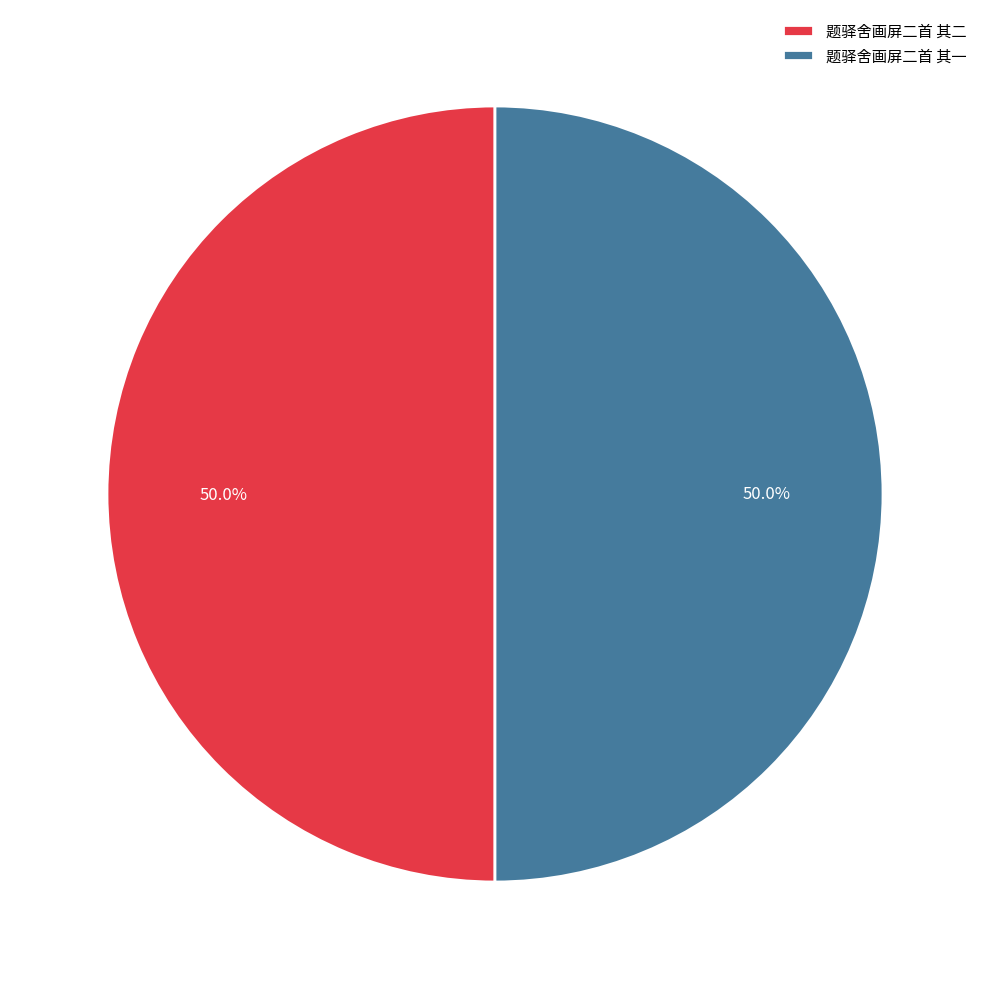

Is the sum of 题驿舍画屏二首 其一 and 题驿舍画屏二首 其二 greater than half?

Yes